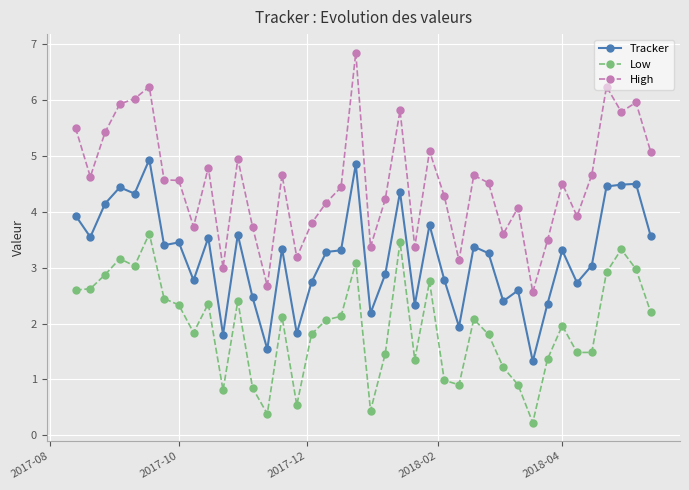

Which series has the widest spread of values?

High